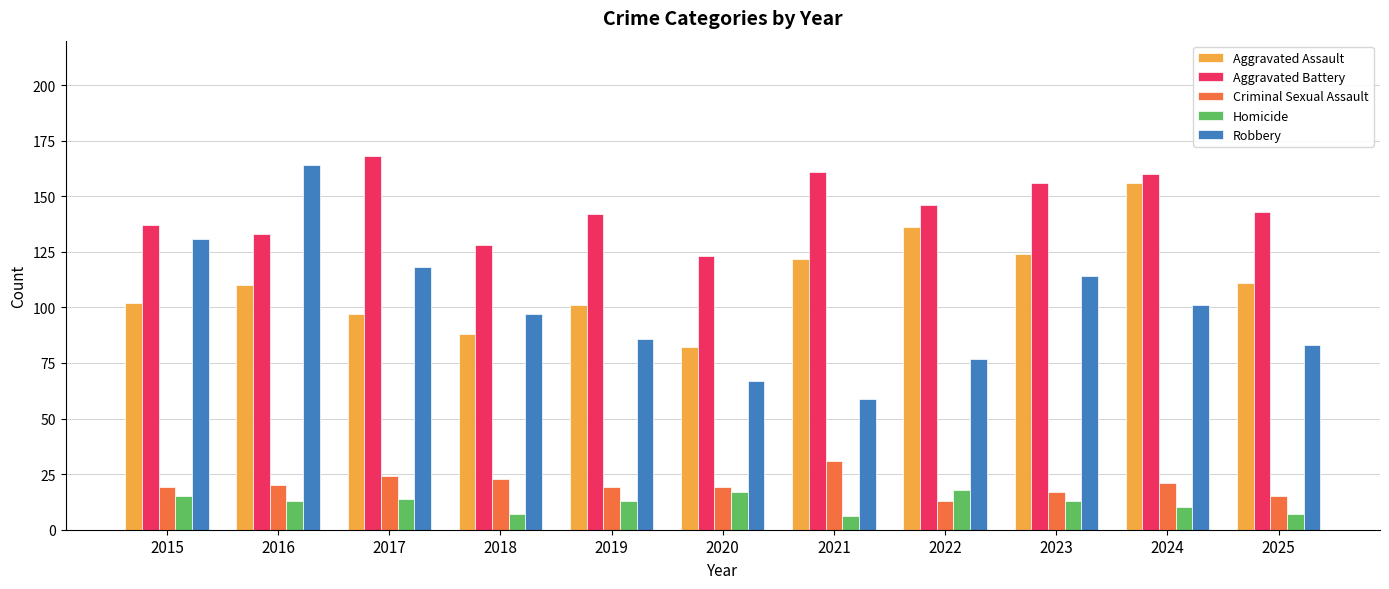

The value of Criminal Sexual Assault at 2016 is 20. True or false?

True